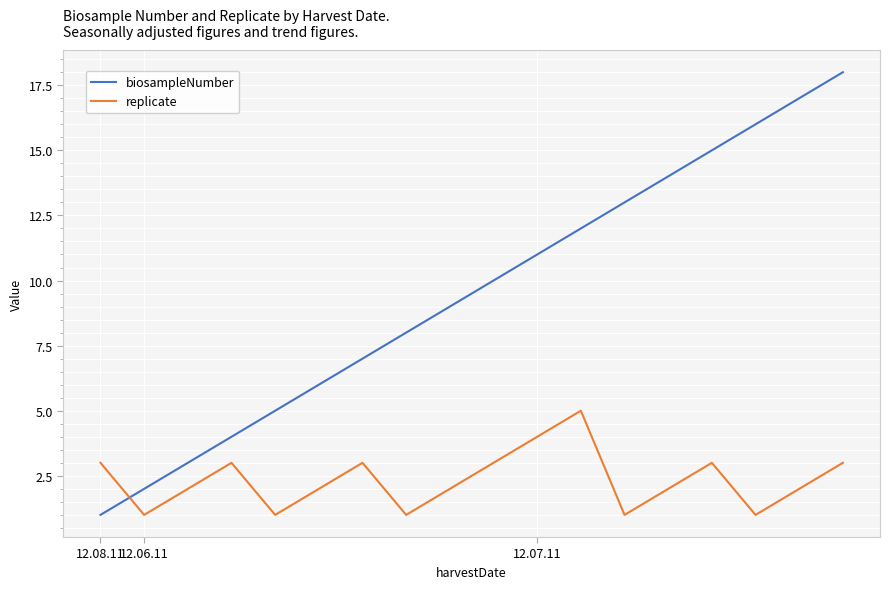

What is the average value of the biosampleNumber series?

10